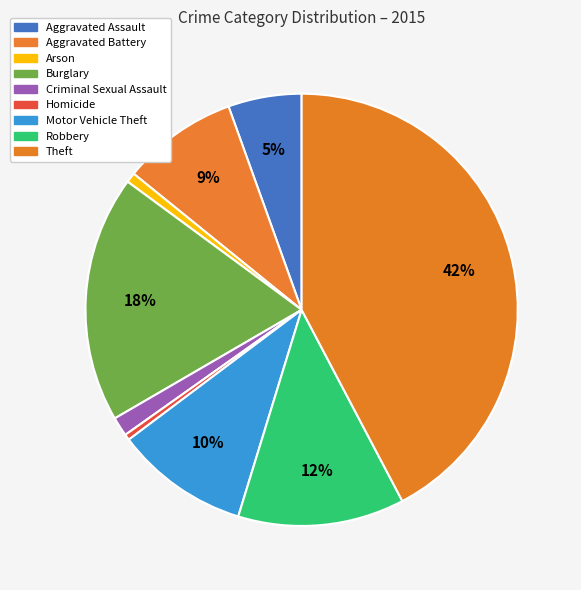

Count the number of slices in the pie.

9